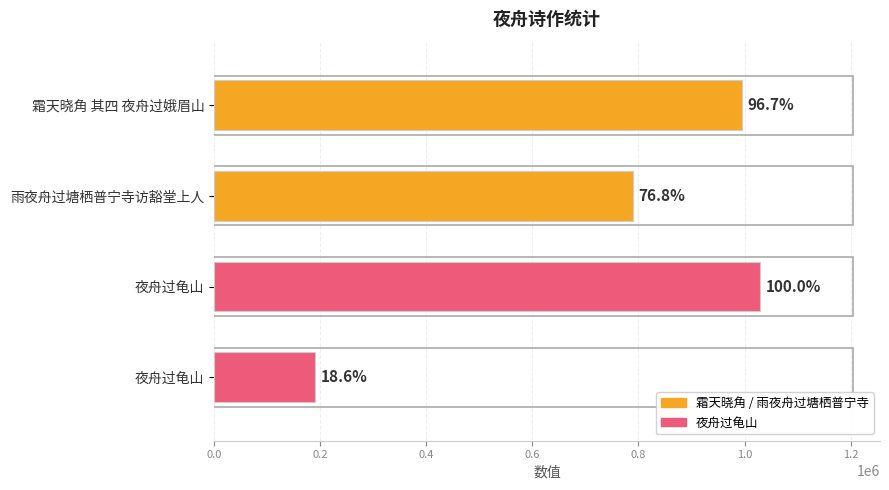

Are the bars horizontal?

Yes